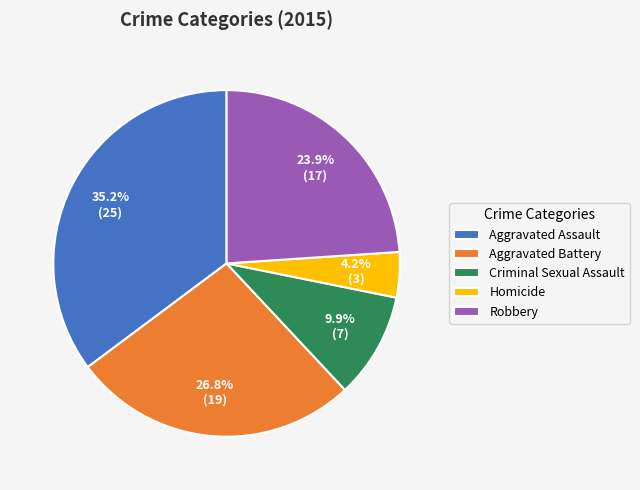

Which slice is the largest?

Aggravated Assault